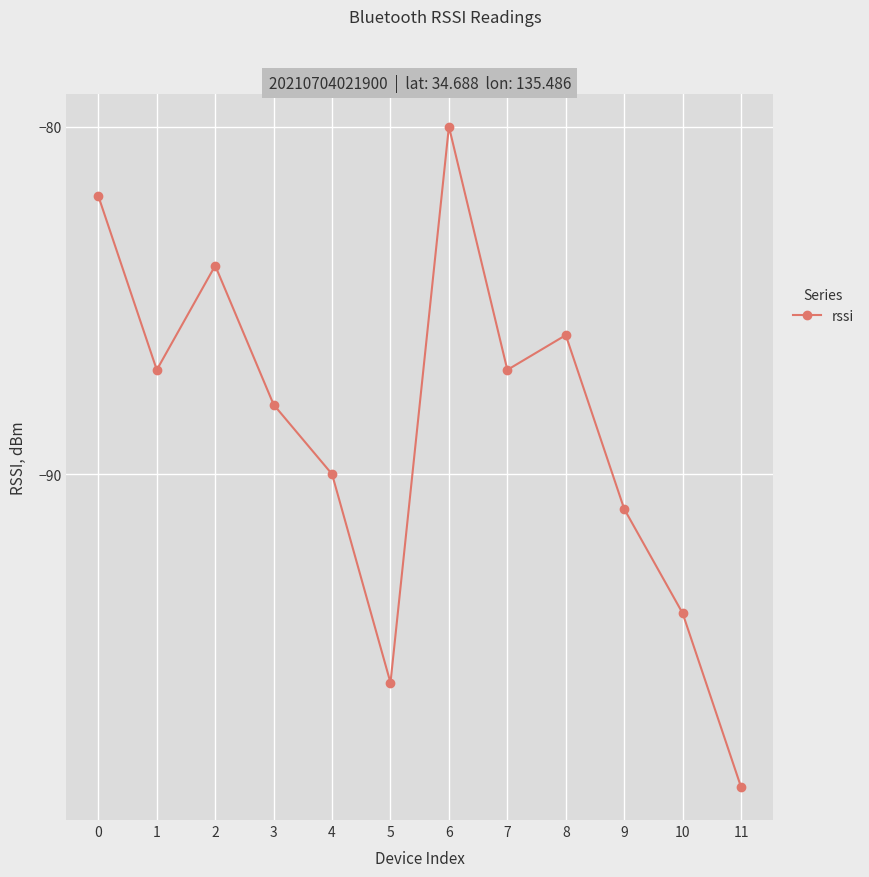

At which category does the chart reach its minimum across all series?

11